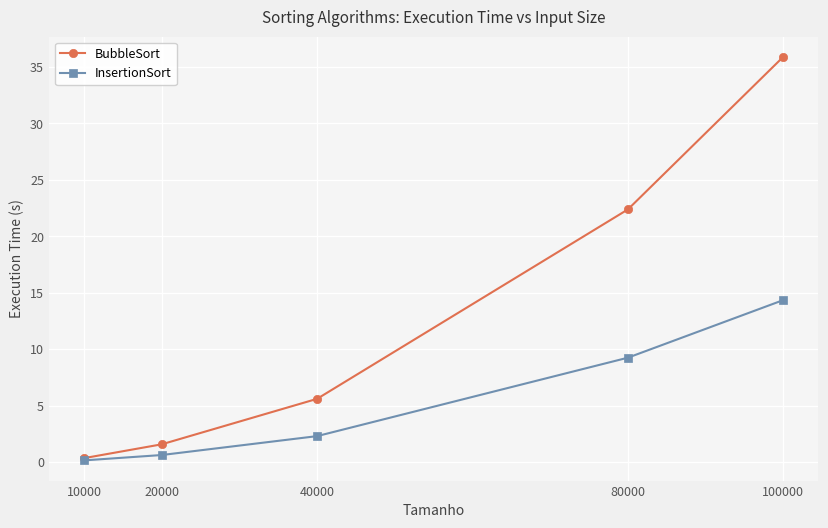

Rank the categories by BubbleSort value from highest to lowest.

100000, 80000, 40000, 20000, 10000